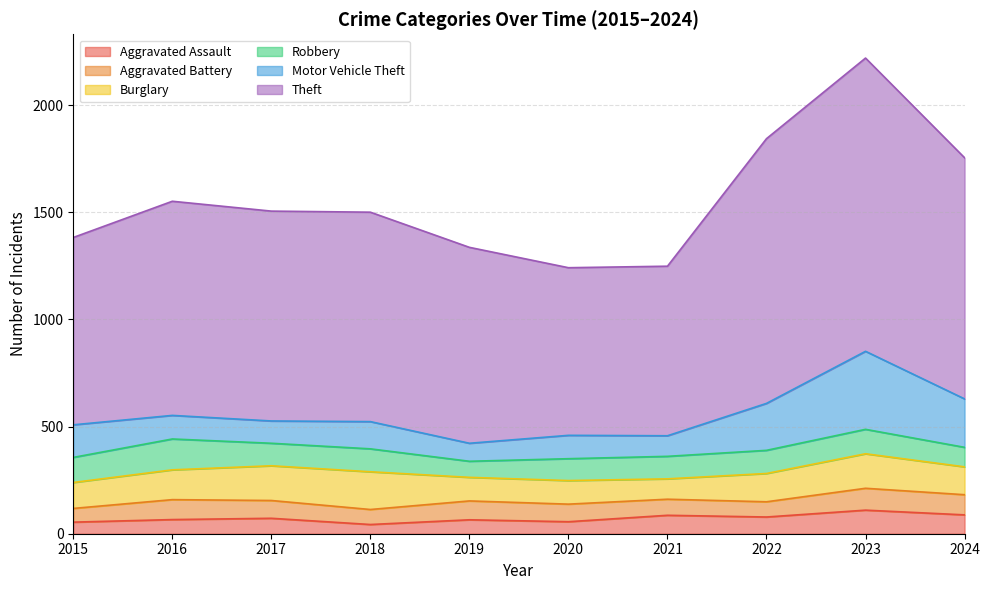

What is the value of the Motor Vehicle Theft point at the 3rd from the left?

104